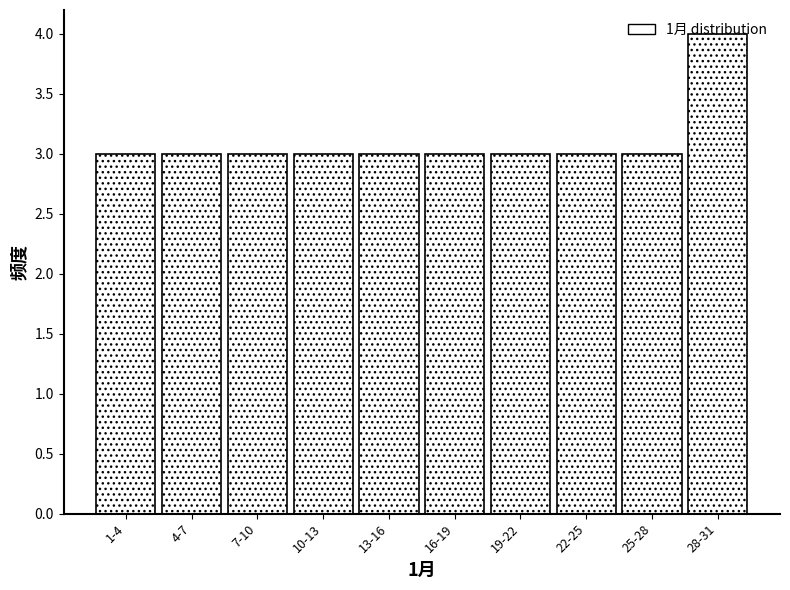

What is the label of the 2nd bar from the right?

25-28